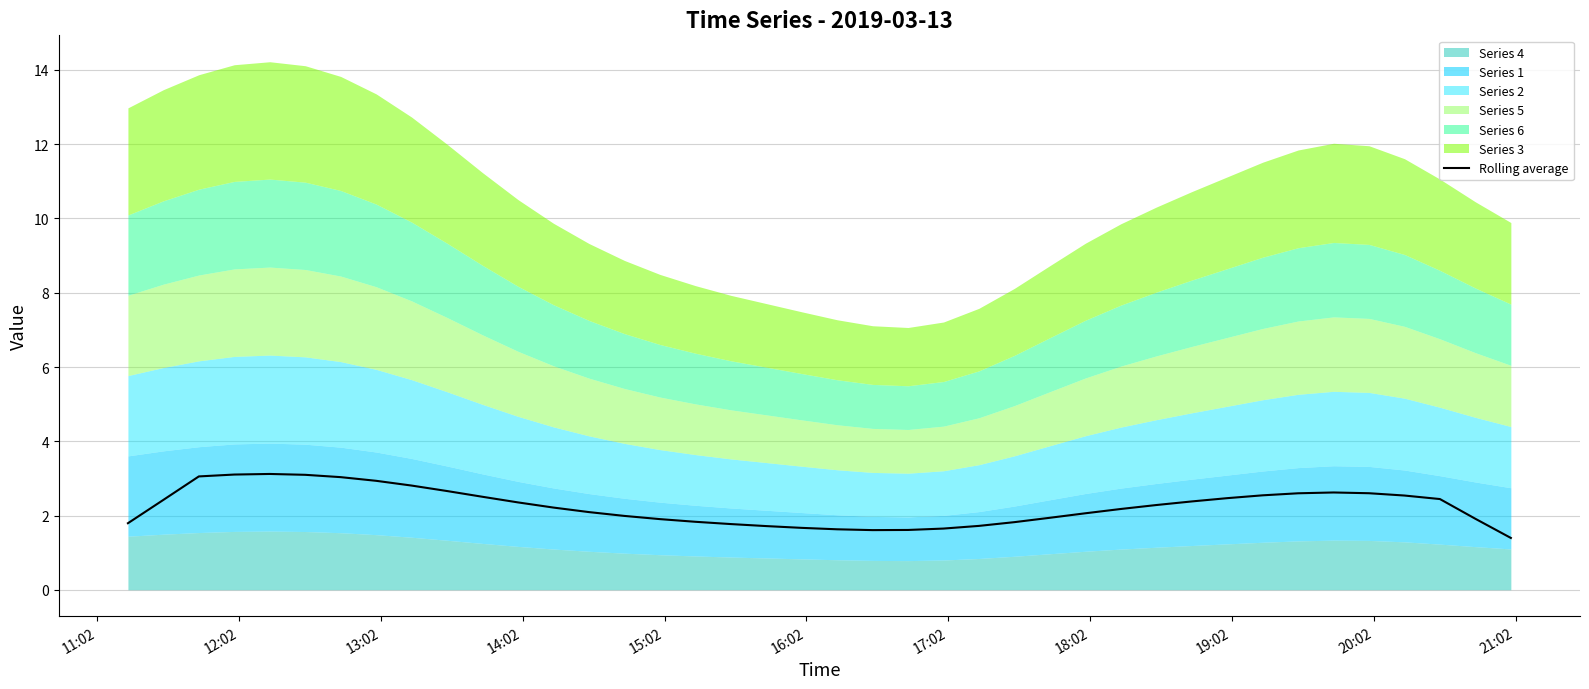

Does the chart display data point markers on the line(s)?

No